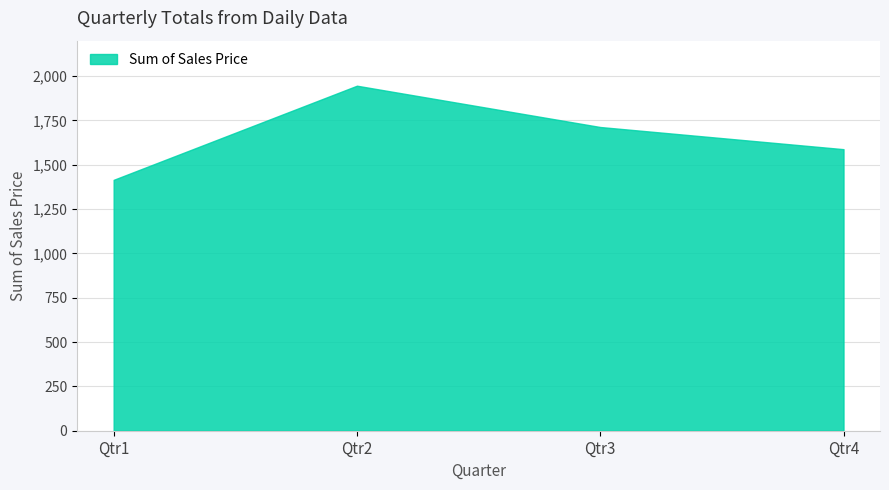

How many interior local peaks (higher than both neighbors) does the data have?

1